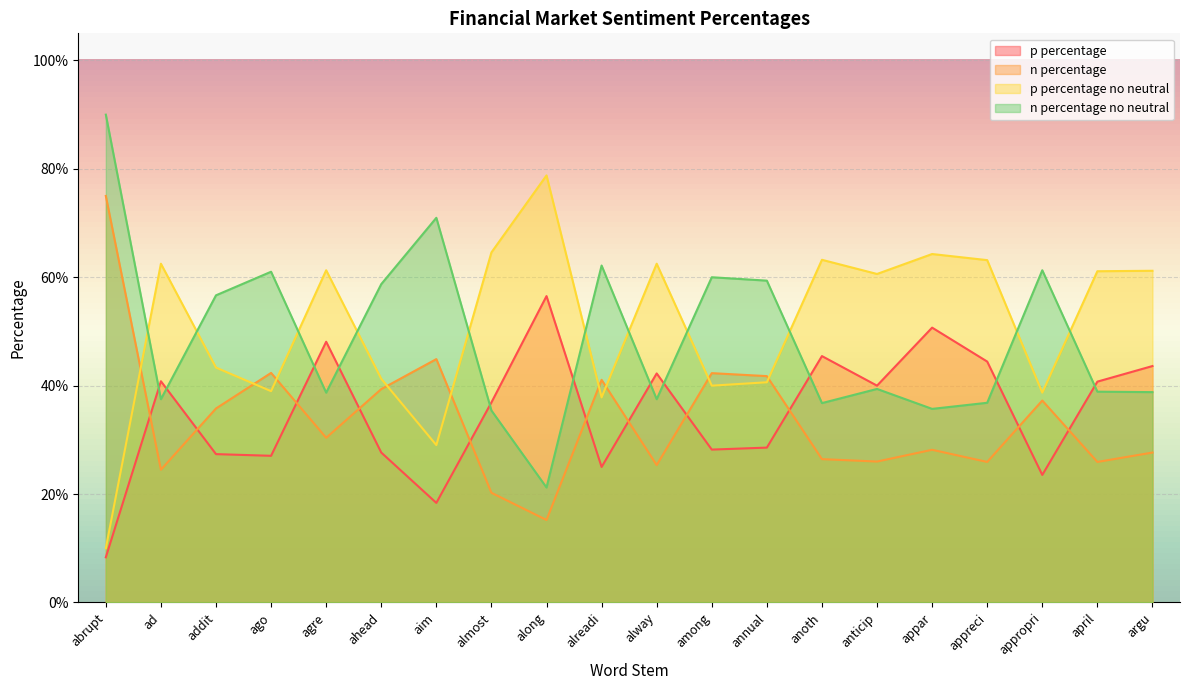

Which series ends up on top after the final intersection of p percentage no neutral and n percentage?

p percentage no neutral